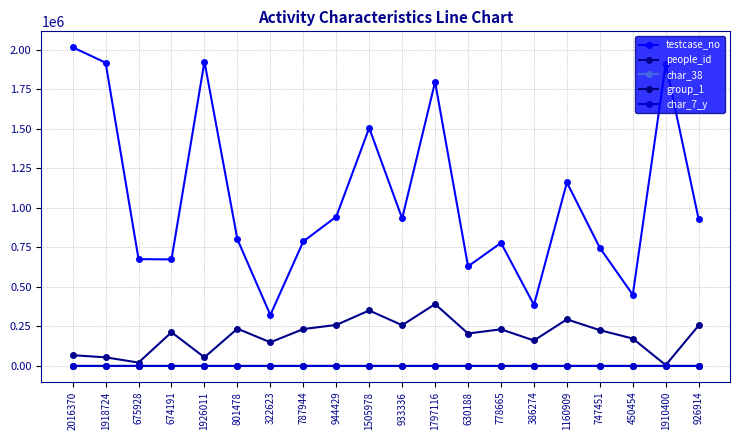

True or false: people_id and testcase_no cross at least once.

False